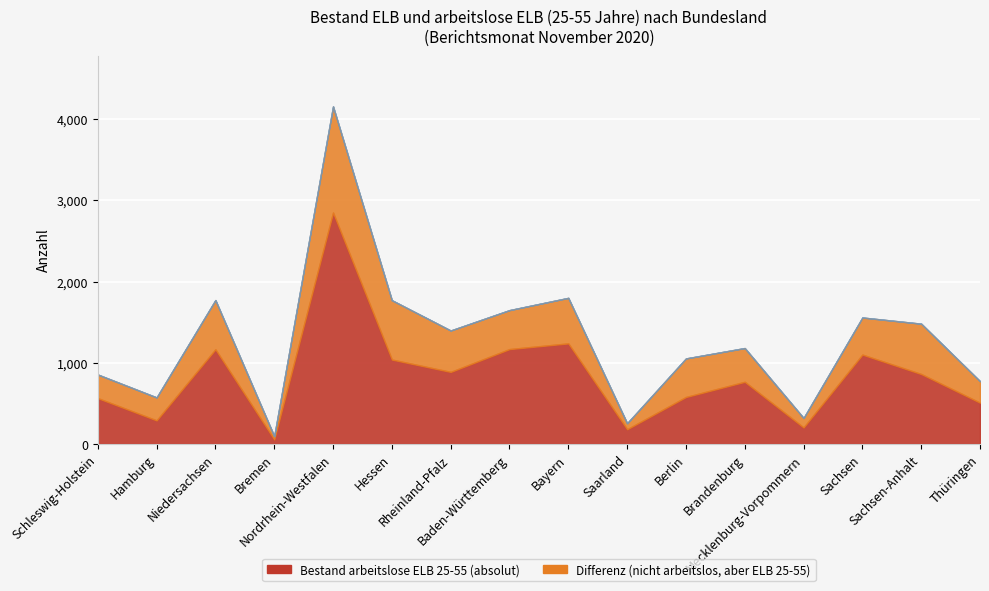

What is the label of the 6th point from the left?

Hessen